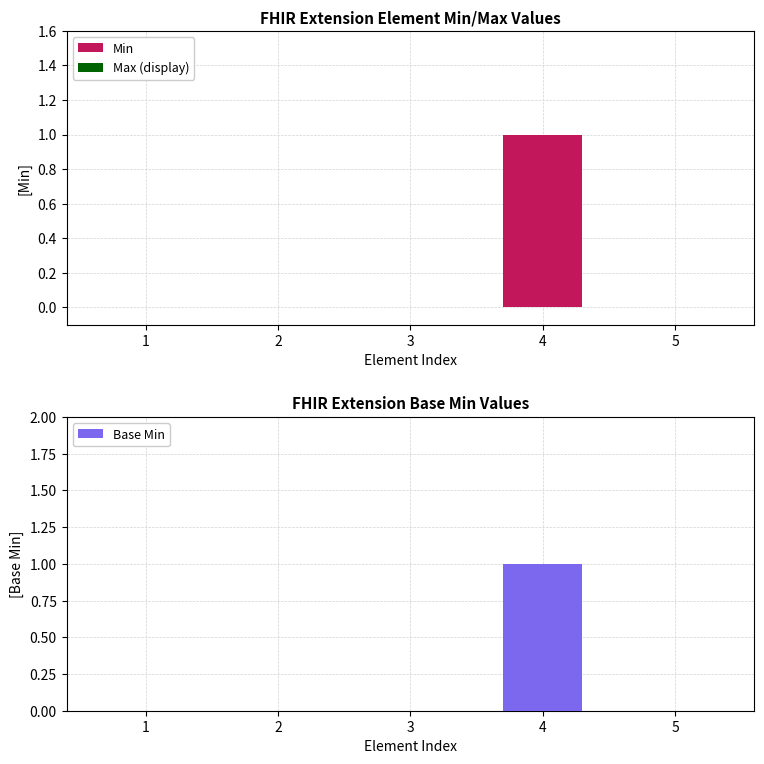

Which series changed the most between 3 and 4?

Min